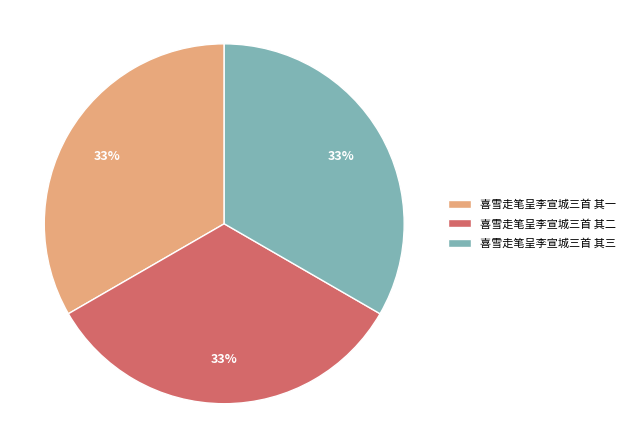

What percentage is the 喜雪走笔呈李宣城三首 其一 slice, to the nearest percent?

33%